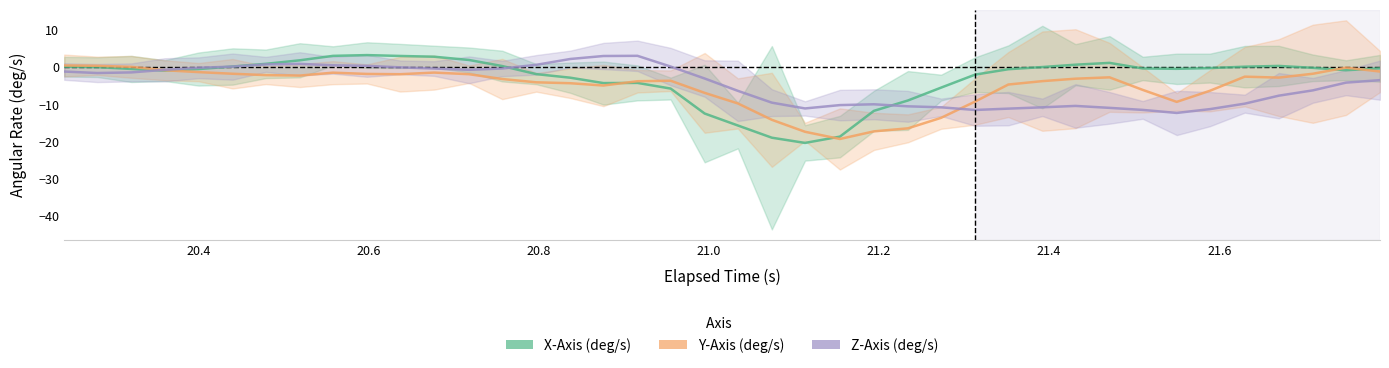

Is the value of X-Axis (deg/s) at 35 greater than the value of Y-Axis (deg/s) at 11?

Yes